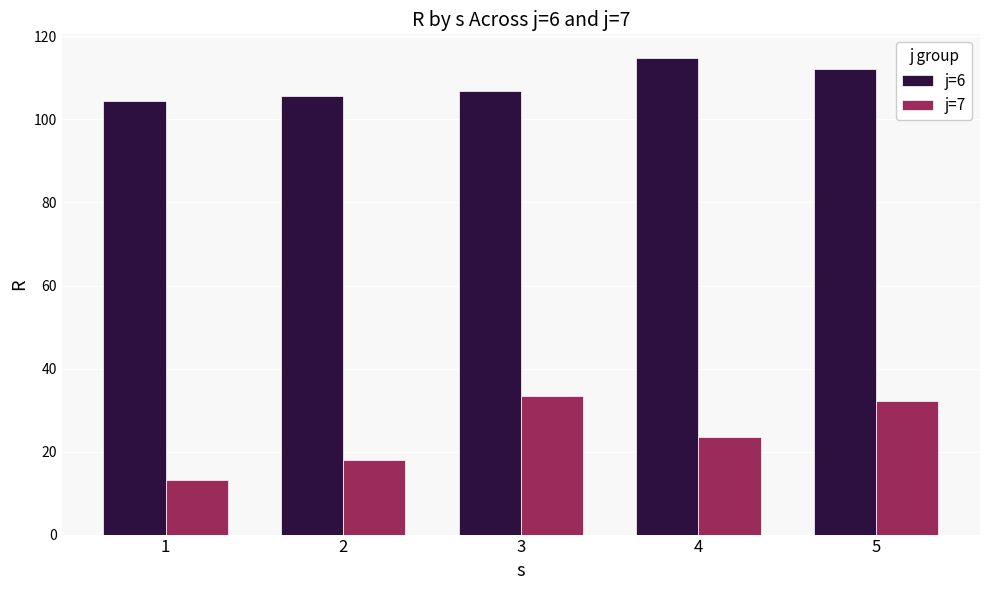

Reading right to left, extract all data points from this chart.

j=6: 112.2	114.8	106.8	105.7	104.5
j=7: 32.1	23.4	33.4	18.0	13.3